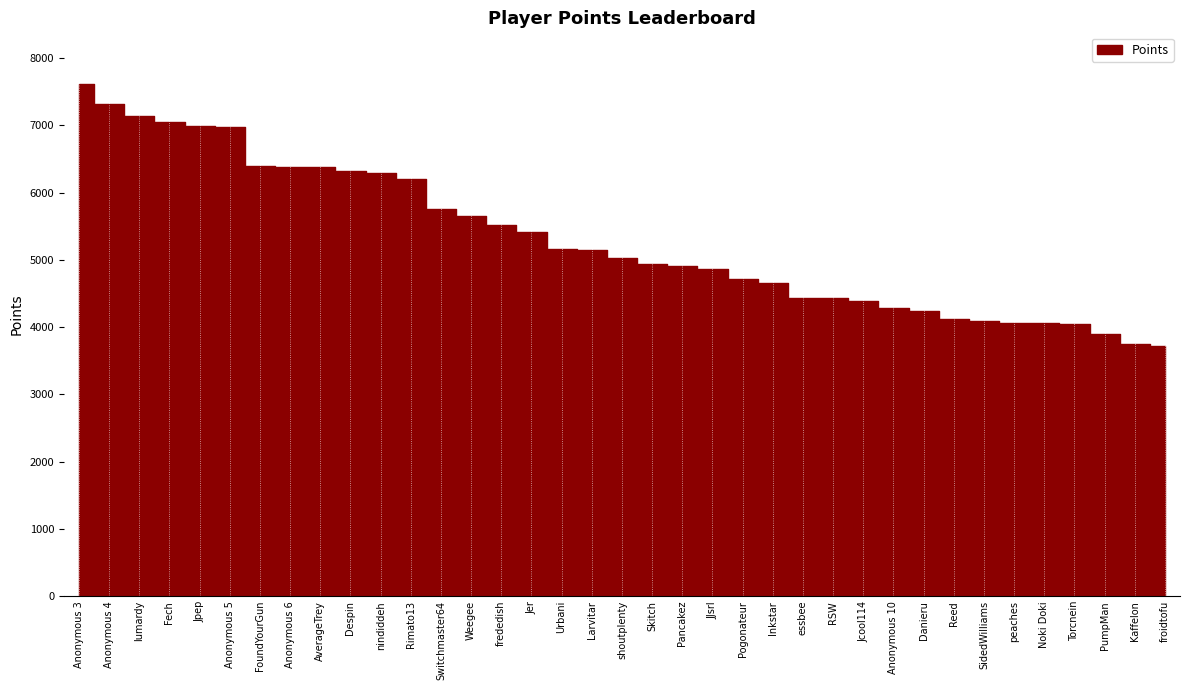

Rank the categories by value from lowest to highest.

froidtofu, Kaffelon, PumpMan, Torcnein, Noki Doki, peaches, SidedWilliams, Reed, Danieru, Anonymous 10, Jcool114, RSW, essbee, Inkstar, Pogonateur, JJsrl, Pancakez, Skitch, shoutplenty, Larvitar, Urbani, Jer, frededish, Weegee, Switchmaster64, Rimato13, nindiddeh, Despin, AverageTrey, Anonymous 6, FoundYourGun, Anonymous 5, Jpep, Fech, lumardy, Anonymous 4, Anonymous 3